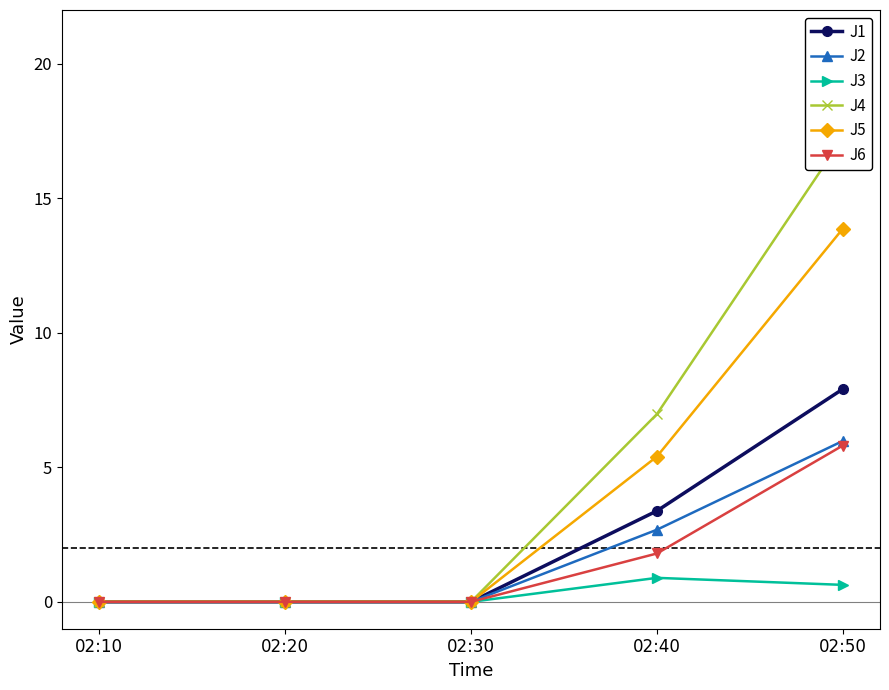

How many values in the J2 series exceed 0?

2